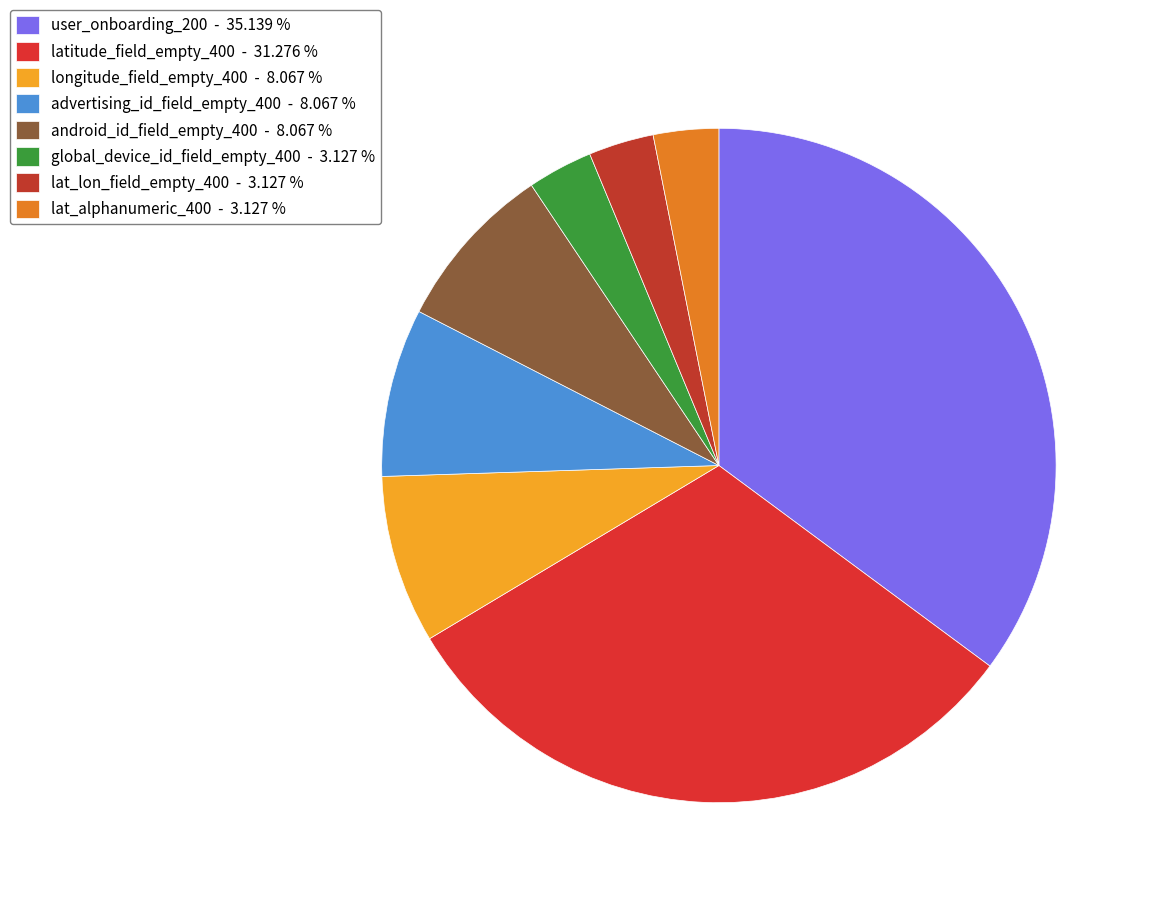

How many segments does this pie chart have?

8